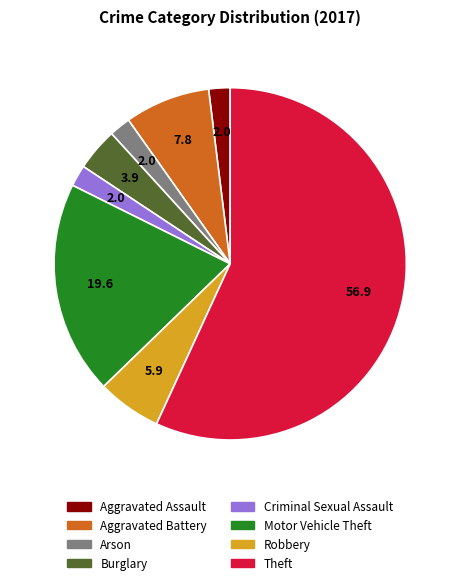

How many segments does this pie chart have?

8